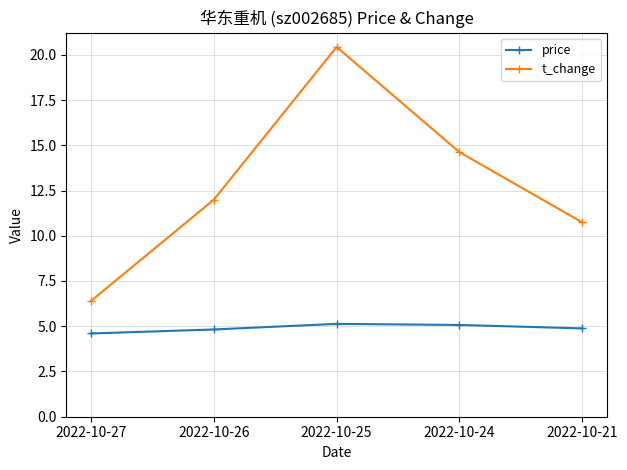

At which category does t_change reach its first local peak?

2022-10-25